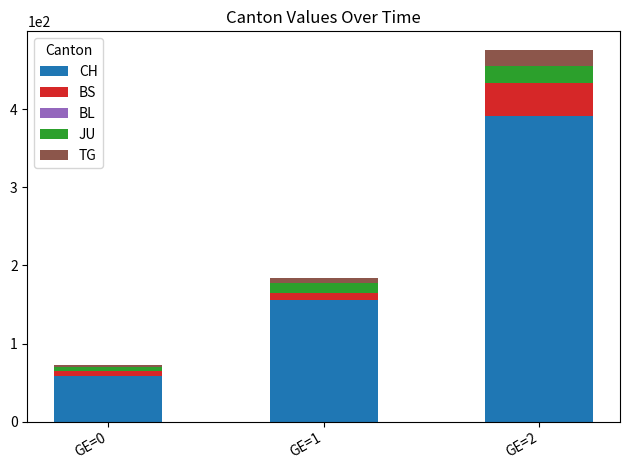

What is the highest value of the CH series?

392